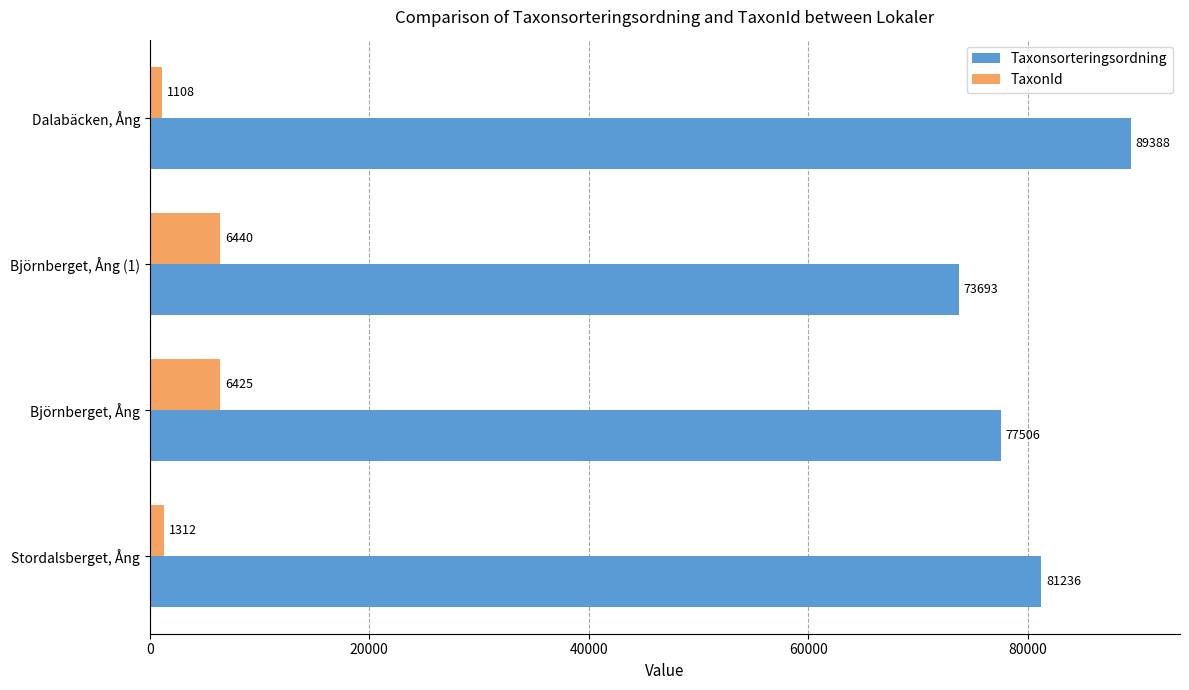

Which category has the lowest value in the Taxonsorteringsordning series?

Björnberget, Ång (1)